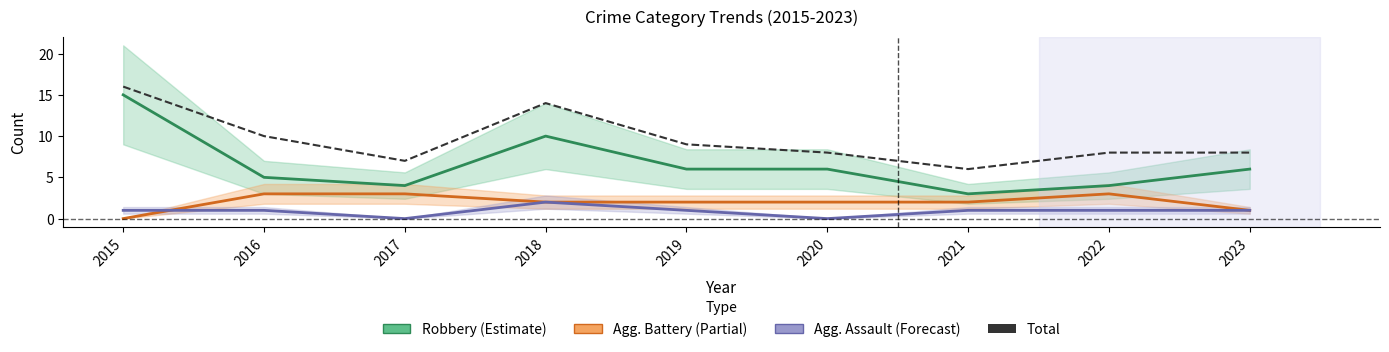

Count the Aggravated Battery values in the range 2 to 3.

7